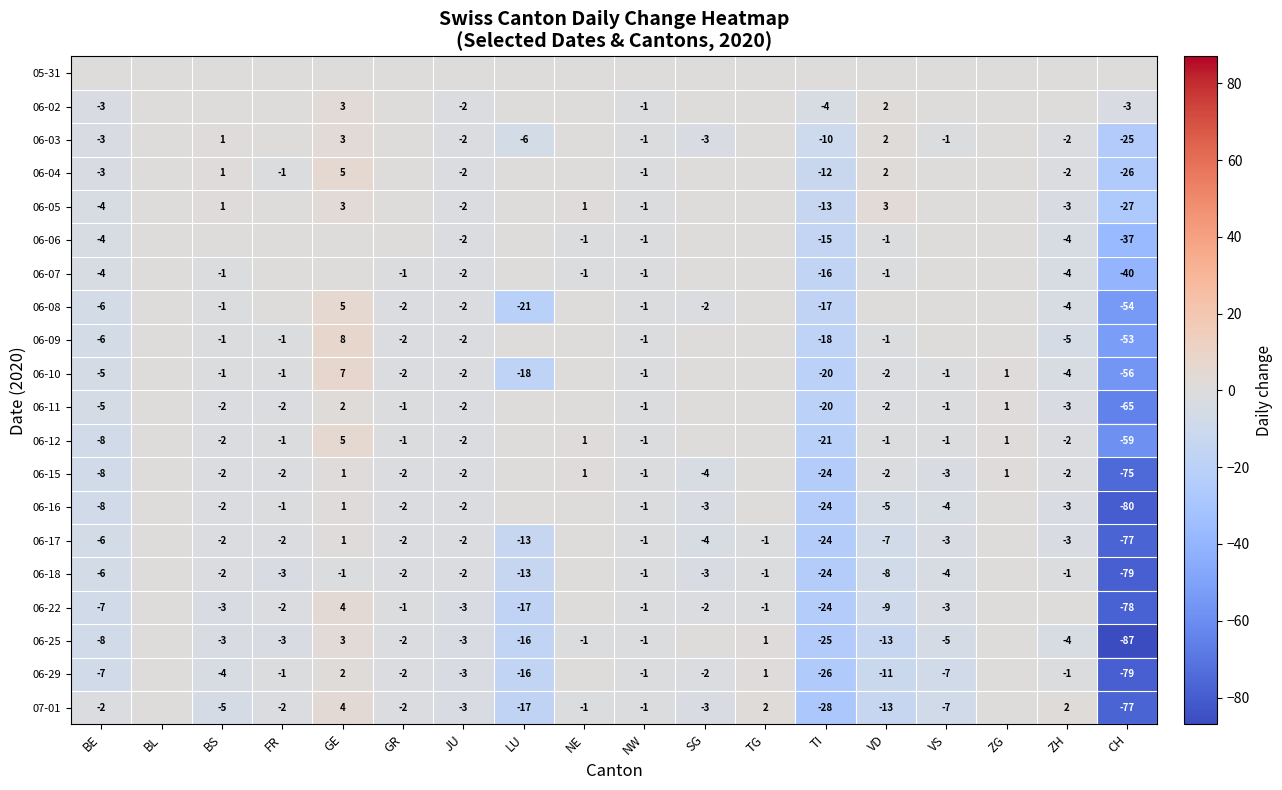

Count the number of data series in this chart.

20